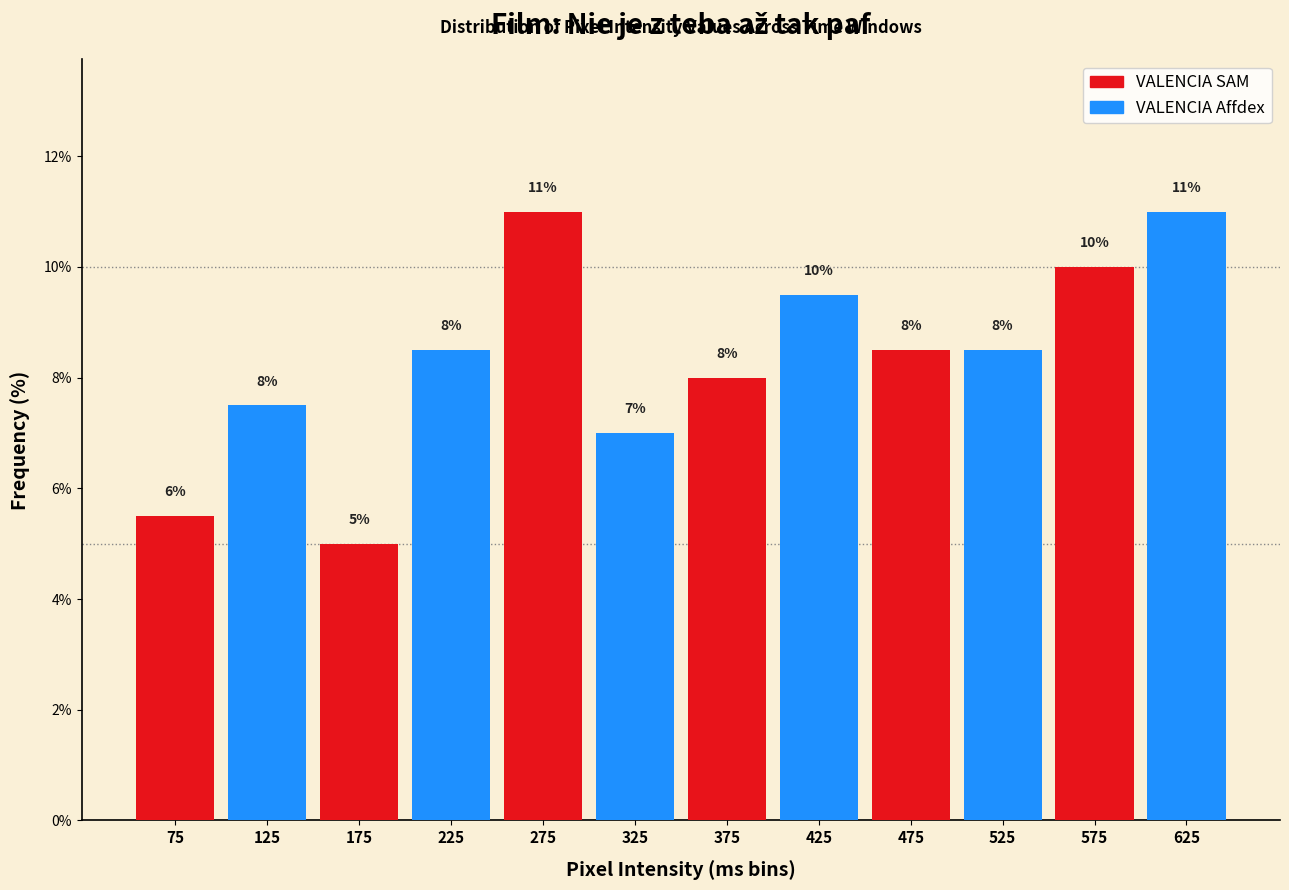

Is it true that VALENCIA SAM equals 3.4 at 475?

False